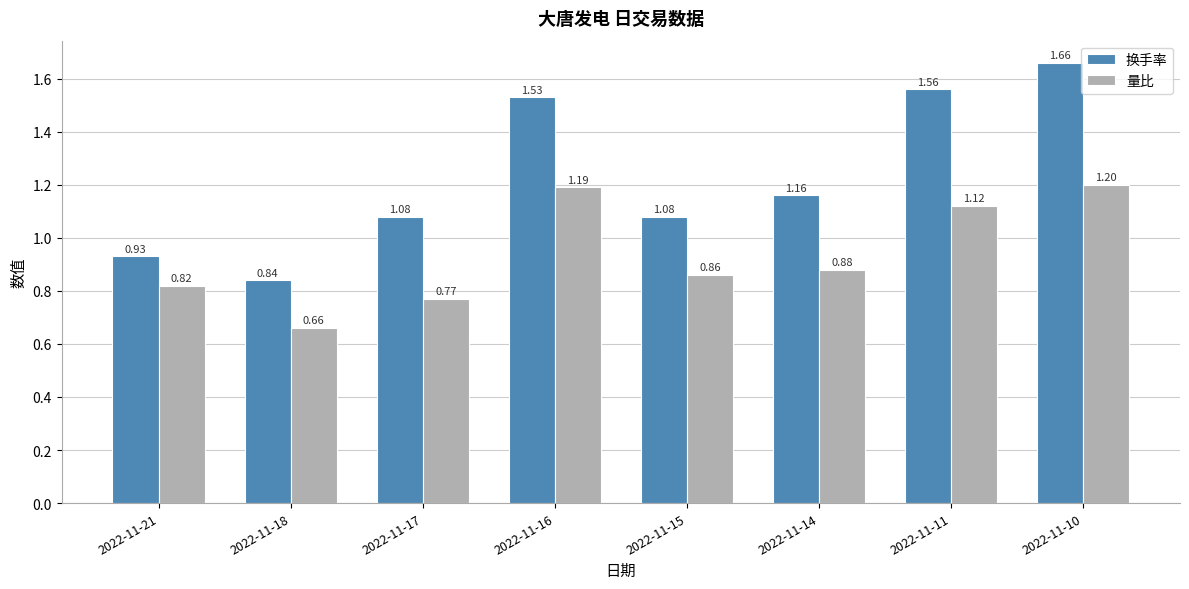

Which series has the widest spread of values?

换手率